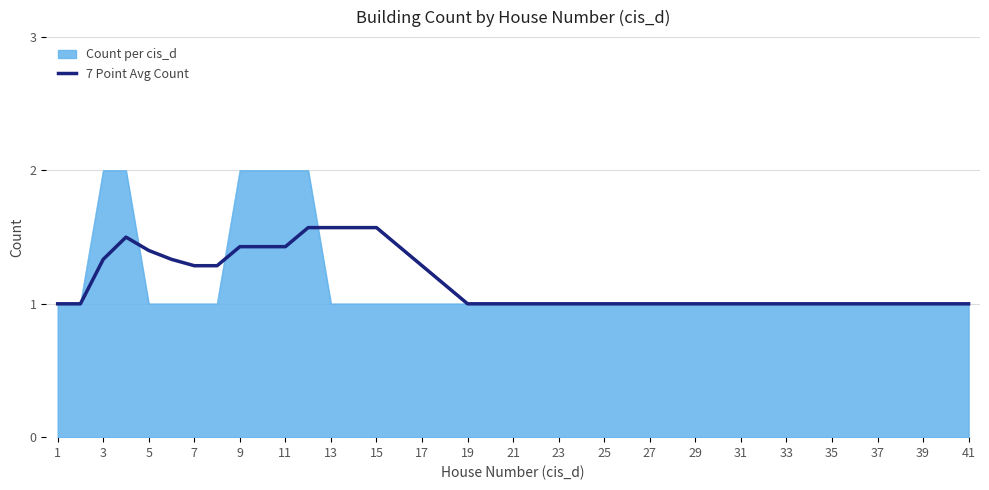

How many lines are shown in the chart?

2